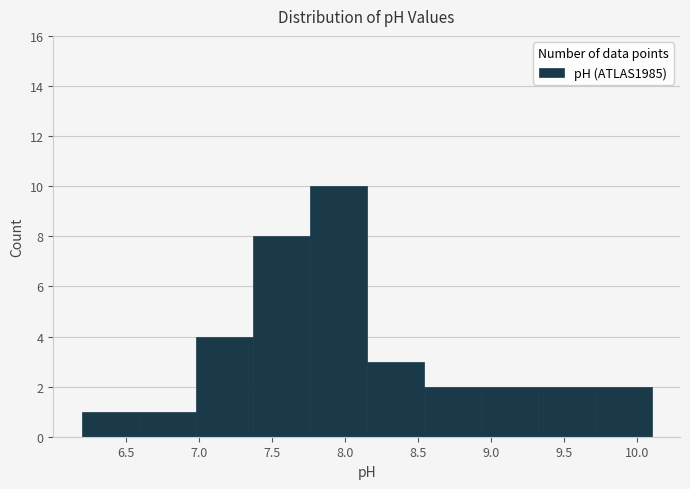

Reading left to right, transcribe this chart: for each bar, give the range it covers on the x-axis and its height. Neither the bar edges nor the heights are printed on the chart, so give them approximately, as read against the axes.

6.20 to 6.59: 1
6.59 to 6.98: 1
6.98 to 7.37: 4
7.37 to 7.76: 8
7.76 to 8.15: 10
8.15 to 8.54: 3
8.54 to 8.93: 2
8.93 to 9.32: 2
9.32 to 9.71: 2
9.71 to 10.10: 2